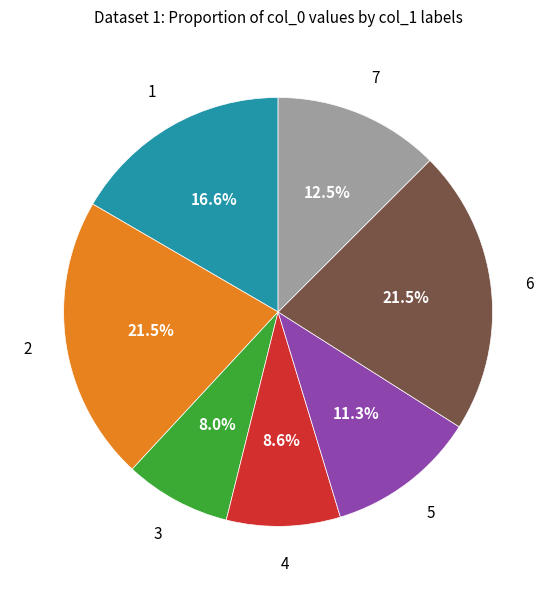

Does any single category account for the majority?

No